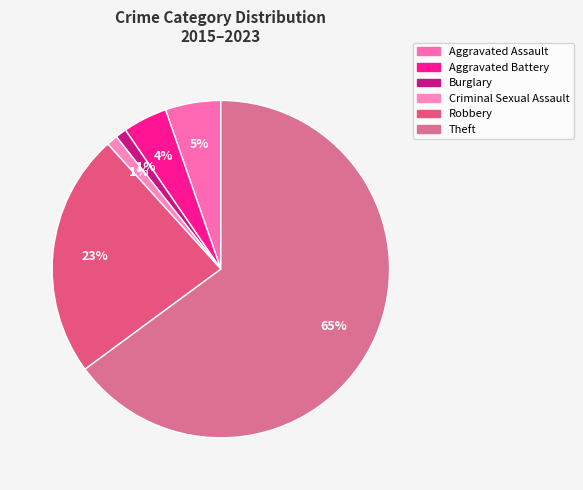

Is there any slice that represents more than half of the pie?

Yes